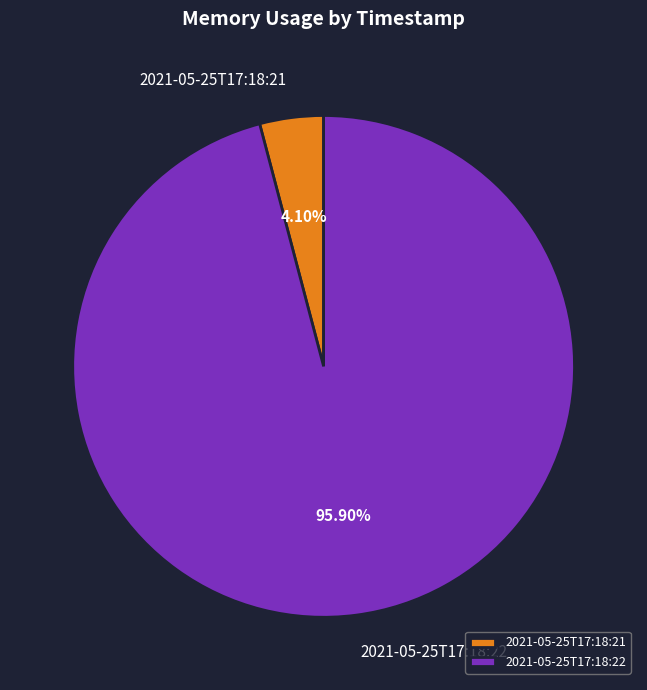

Does any single category account for the majority?

Yes